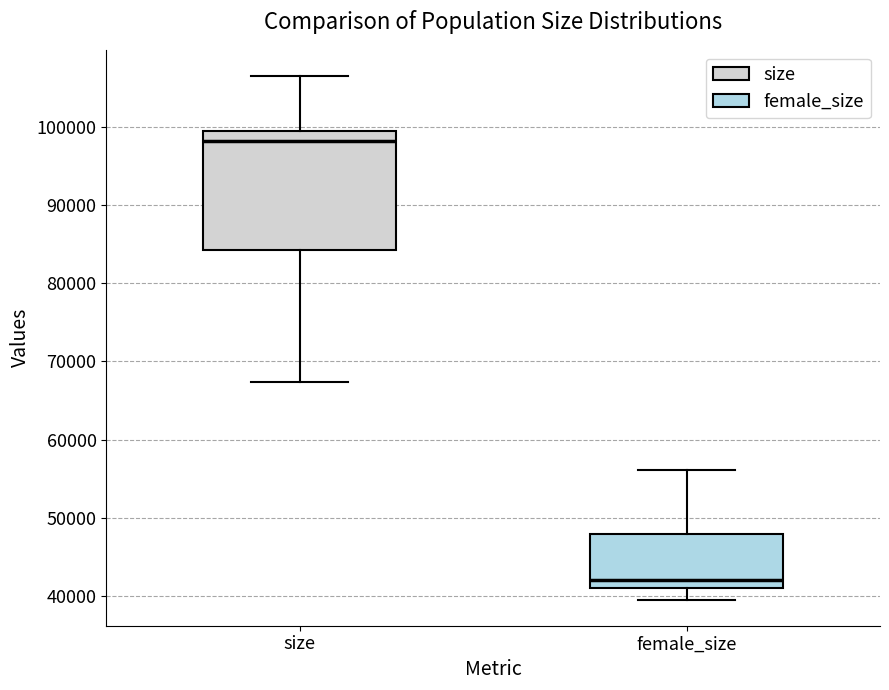

Which box has the lowest median line?

female_size